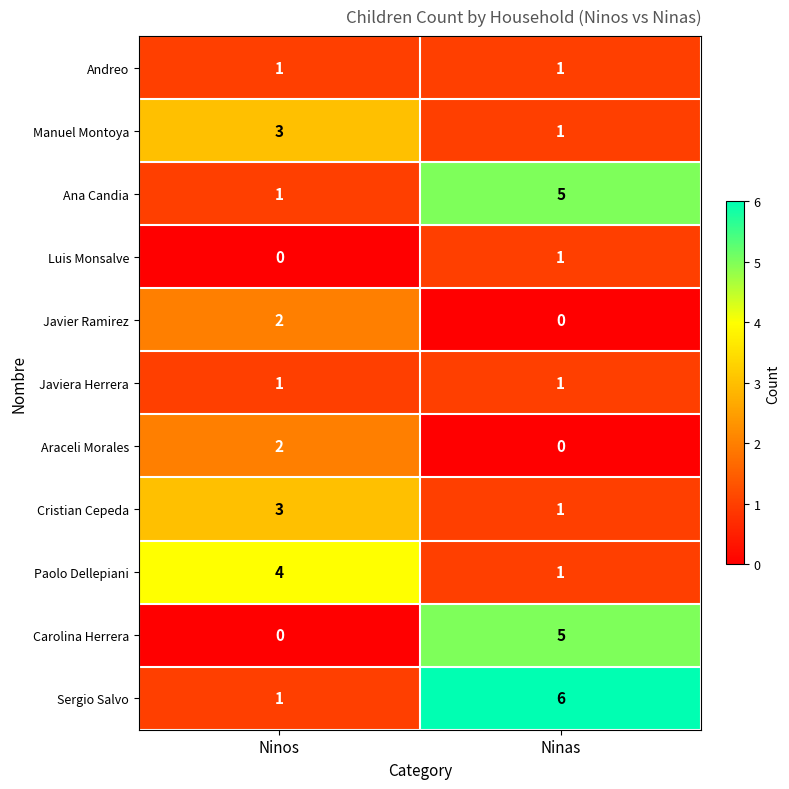

Reading left to right, what are all the values shown in this chart?

Andreo: 1	1
Manuel Montoya: 3	1
Ana Candia: 1	5
Luis Monsalve: 0	1
Javier Ramirez: 2	0
Javiera Herrera: 1	1
Araceli Morales: 2	0
Cristian Cepeda: 3	1
Paolo Dellepiani: 4	1
Carolina Herrera: 0	5
Sergio Salvo: 1	6